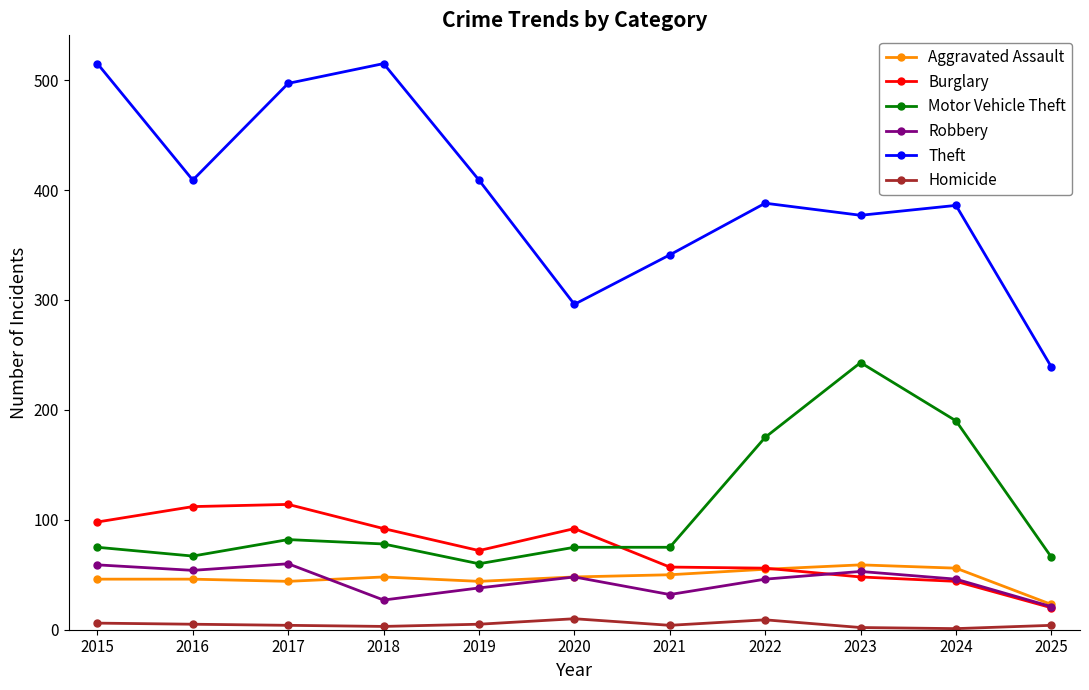

True or false: Robbery has a value of 46 at 2024.

True